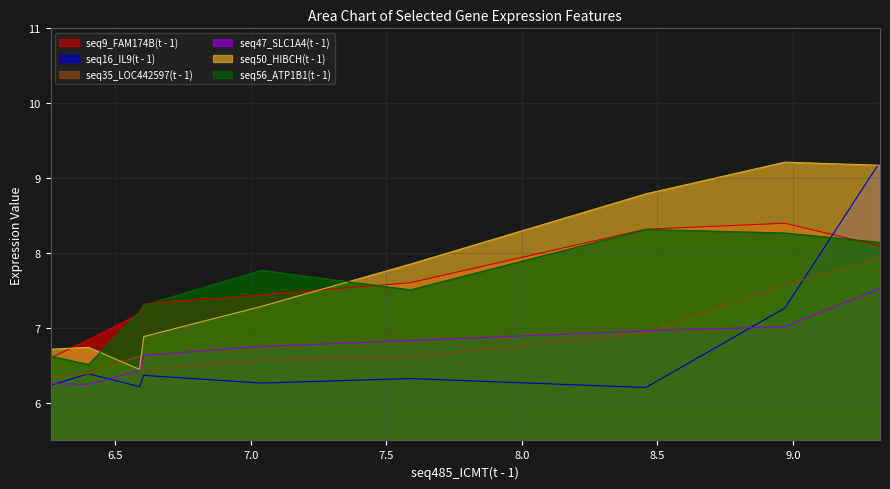

Which series has the largest range (max minus min)?

seq16_IL9(t - 1)